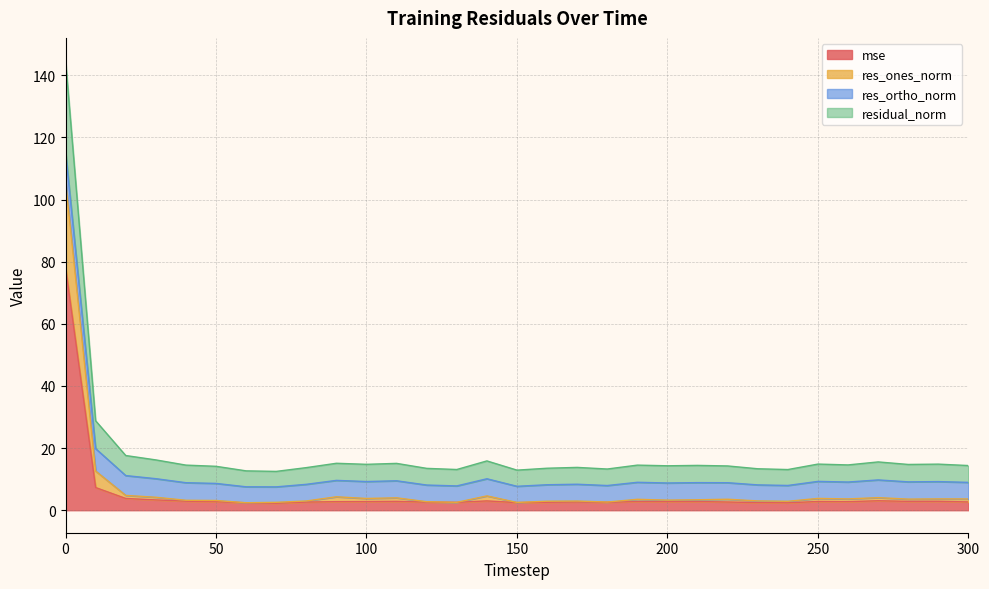

What is the highest value of the mse series?

78.2